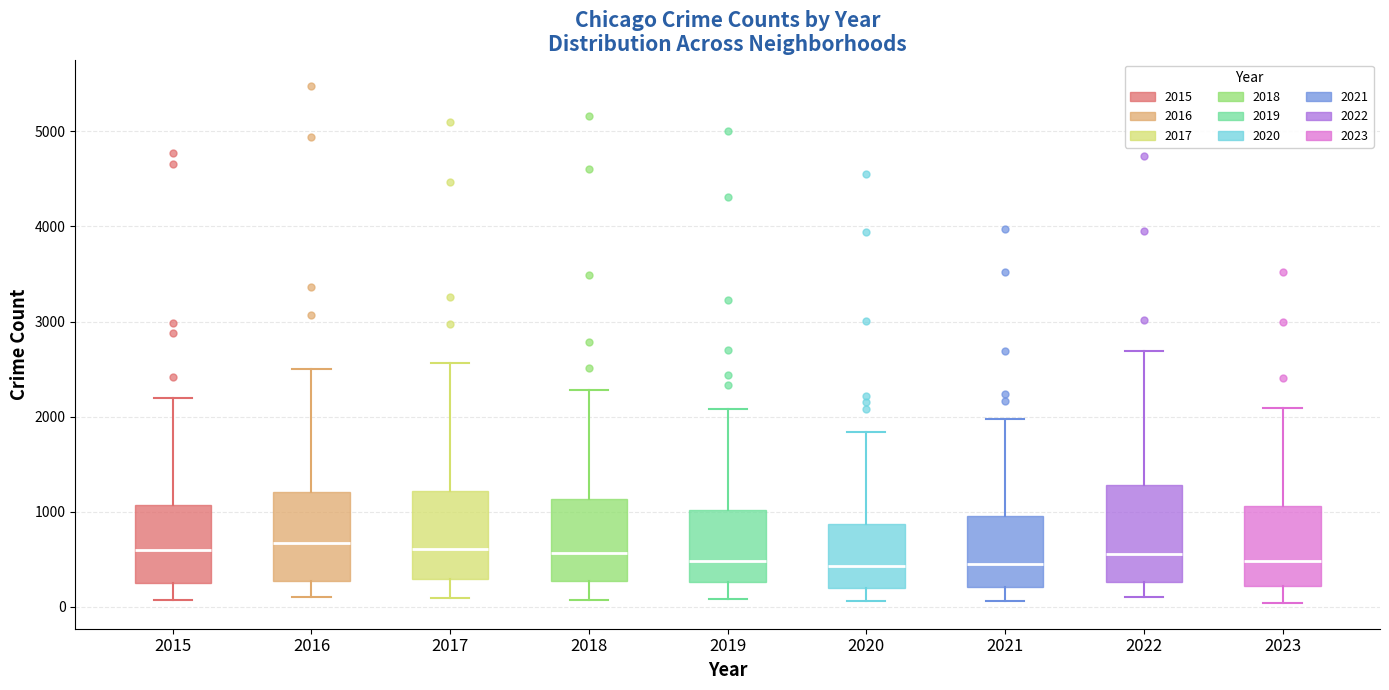

Where does the lower whisker of the box at x = 2019 end on the y-axis? The values are not printed on the chart, so give them approximately, as read against the axis.

100